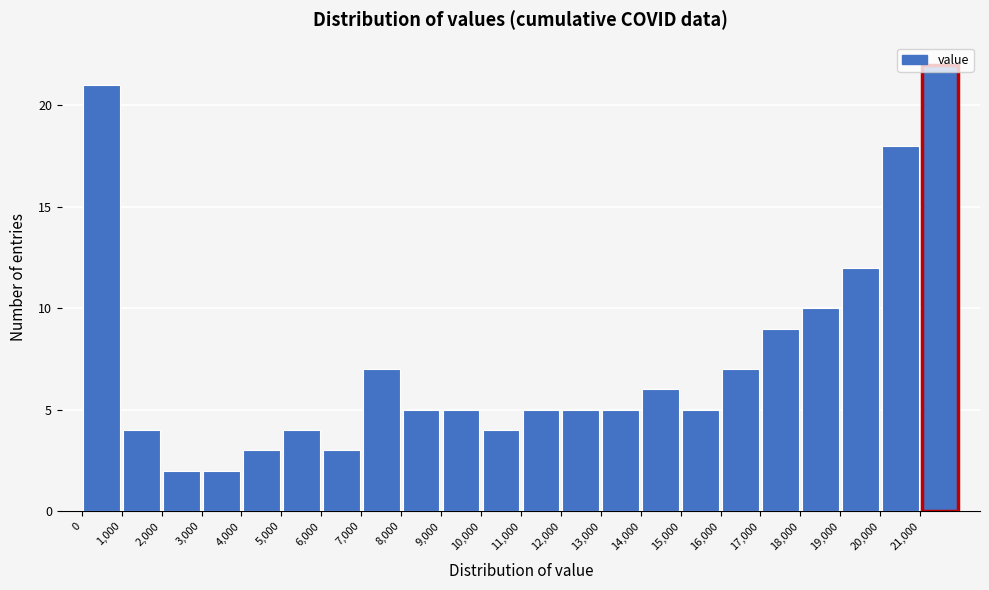

Reading left to right, transcribe this chart: for each bar, give the range it covers on the x-axis and its height. The values are not printed on the chart, so give them approximately, as read against the axis.

0 to 1000: 21
1000 to 2000: 4
2000 to 3000: 2
3000 to 4000: 2
4000 to 5000: 3
5000 to 6000: 4
6000 to 7000: 3
7000 to 8000: 7
8000 to 9000: 5
9000 to 10000: 5
10000 to 11000: 4
11000 to 12000: 5
12000 to 13000: 5
13000 to 14000: 5
14000 to 15000: 6
15000 to 16000: 5
16000 to 17000: 7
17000 to 18000: 9
18000 to 19000: 10
19000 to 20000: 12
20000 to 21000: 18
21000 to 22000: 22